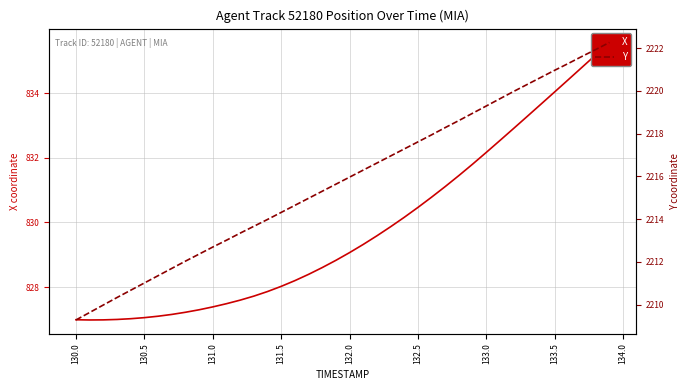

List the series in order of their overall mean, highest first.

Y, X